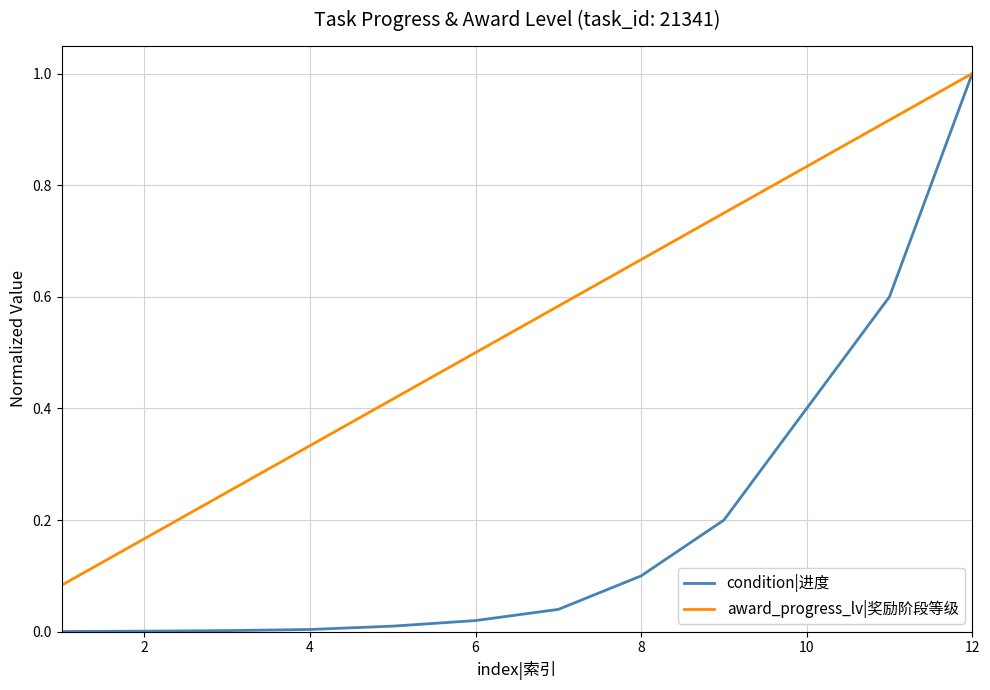

What is the greatest value displayed?

1.0